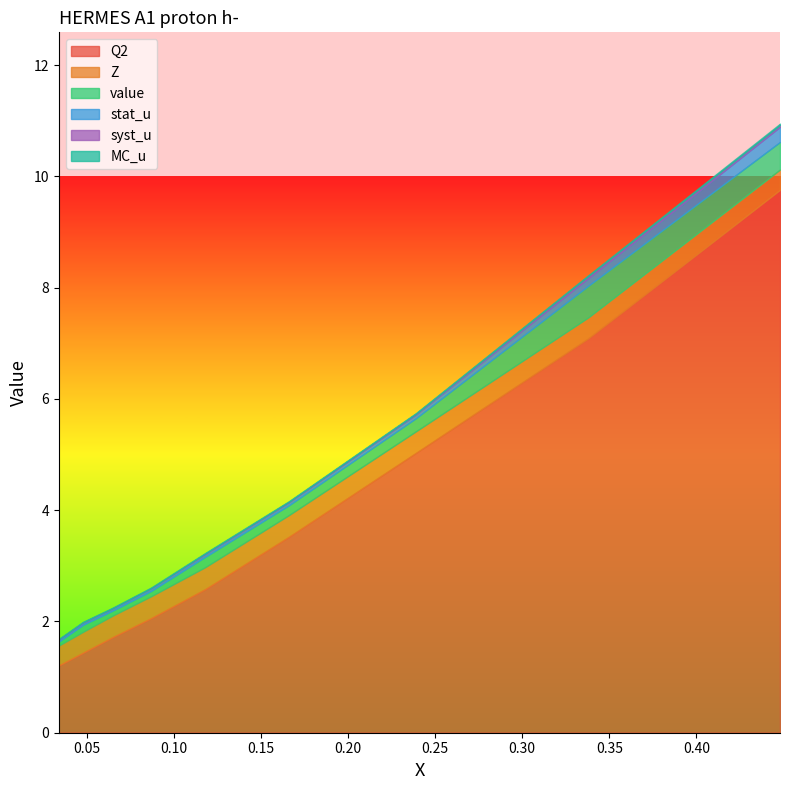

True or false: MC_u and Z cross at least once.

False